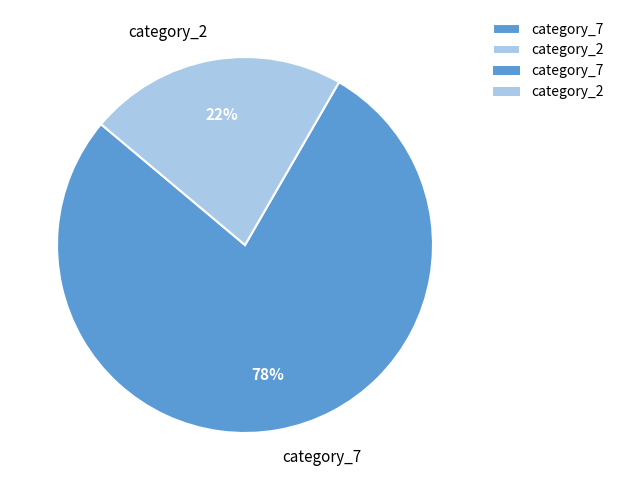

What percentage is the category_2 slice, to the nearest percent?

22%